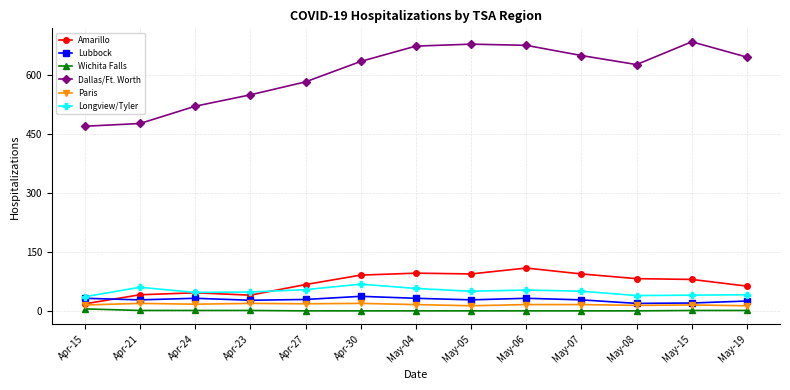

True or false: Paris and Longview/Tyler cross at least once.

False